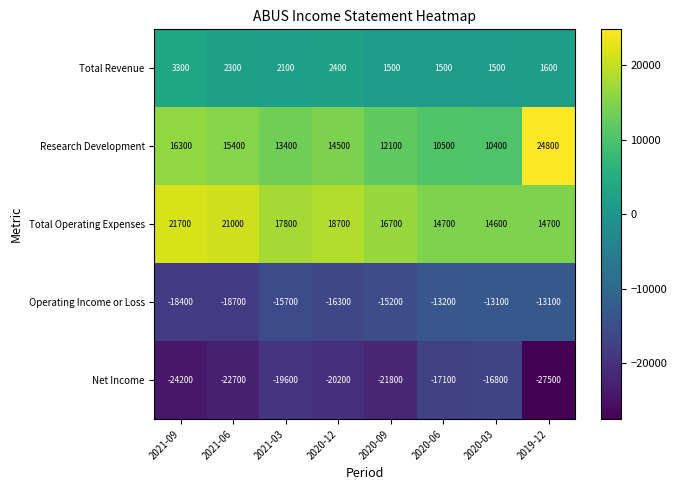

Which series has the largest range (max minus min)?

Research Development